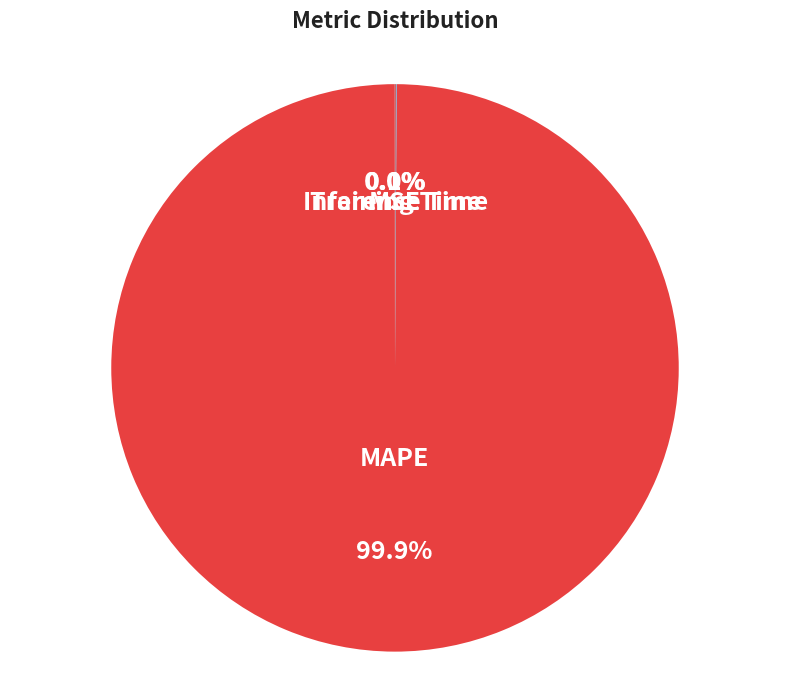

Which category has the biggest portion of the pie?

MAPE